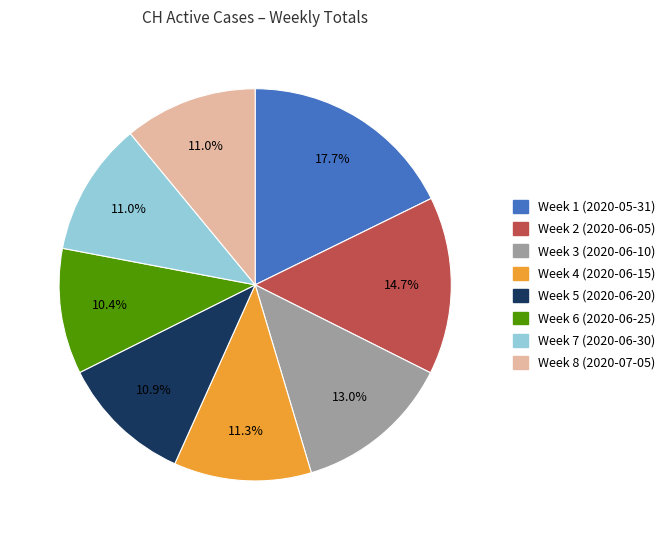

Is there any slice that represents more than half of the pie?

No